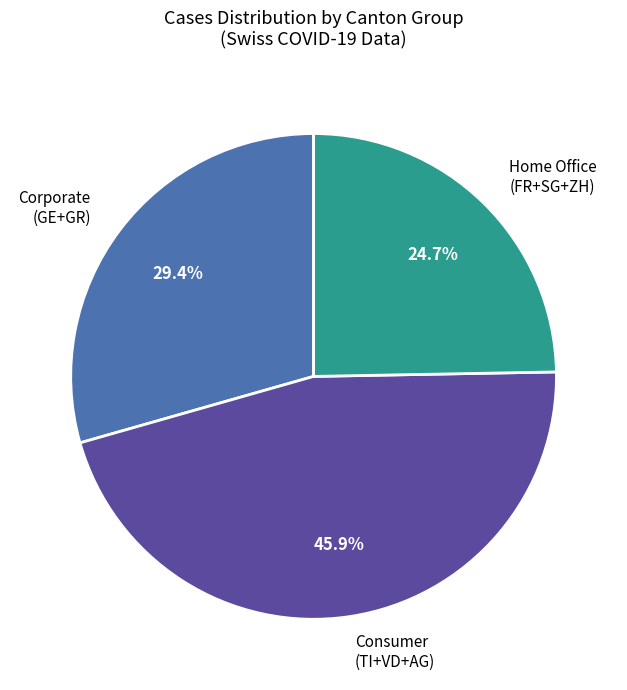

Is there a majority slice in this chart?

No